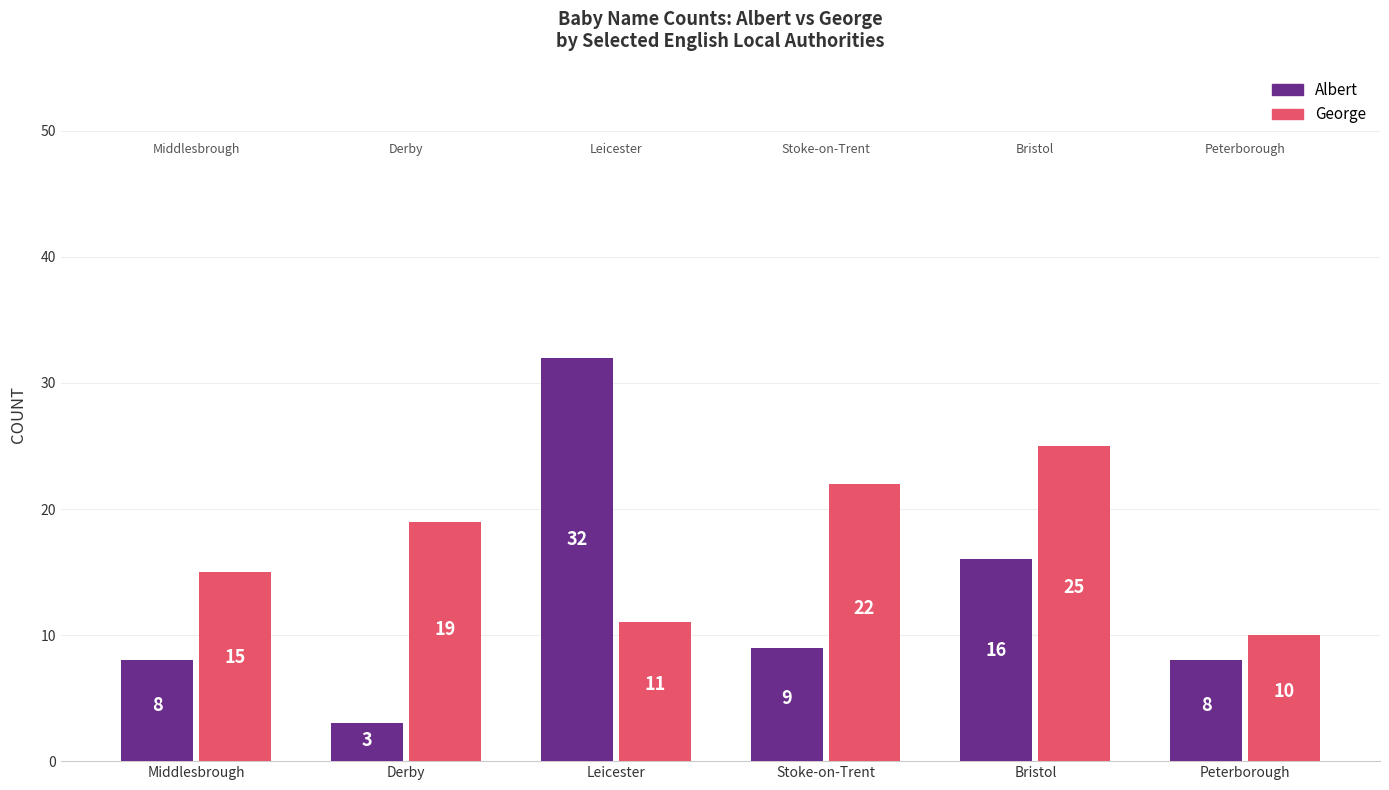

What is the approximate value of Albert at Leicester?

32